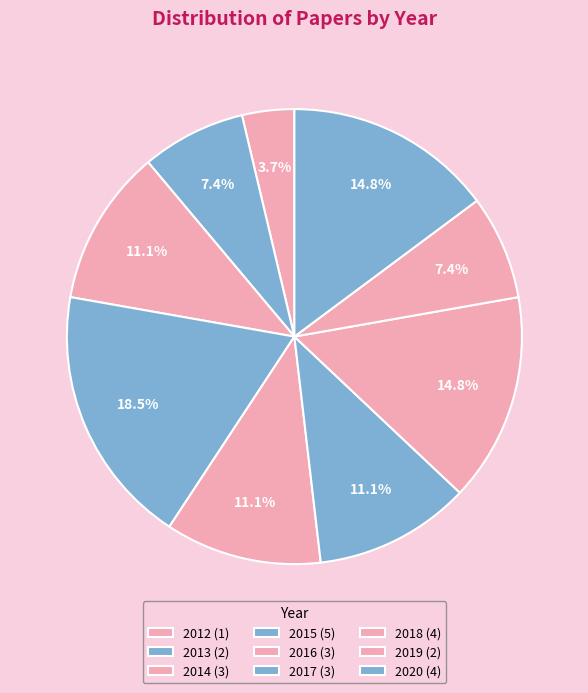

Is there a majority slice in this chart?

No